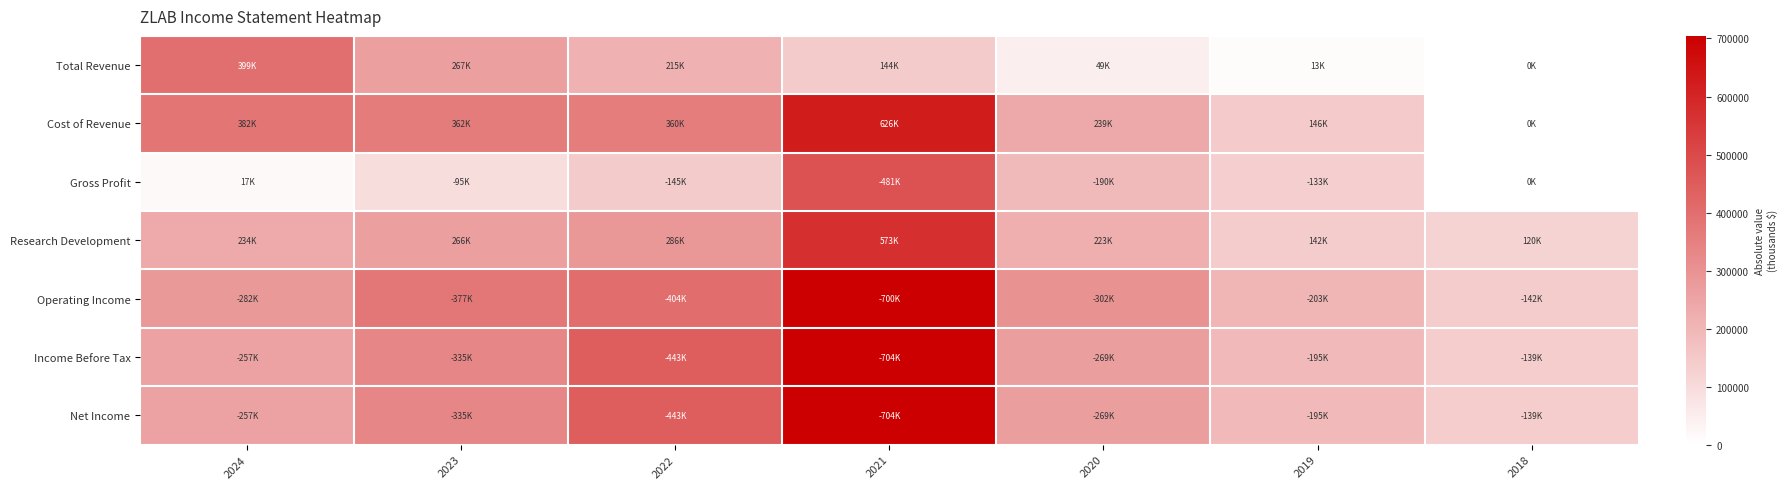

Reading left to right, transcribe all the data shown in this chart.

Total Revenue: 2024=399000	2023=266700	2022=215000	2021=144300	2020=49000	2019=13000	2018=100
Cost of Revenue: 2024=382400	2023=361700	2022=360400	2021=625500	2020=239400	2019=146000	2018=0
Gross Profit: 2024=16600	2023=95000	2022=145400	2021=481200	2020=190500	2019=133000	2018=100
Research Development: 2024=234500	2023=265900	2022=286400	2021=573300	2020=222700	2019=142200	2018=120300
Operating Income: 2024=282100	2023=376600	2022=404400	2021=700100	2020=301800	2019=203200	2018=141800
Income Before Tax: 2024=257100	2023=334600	2022=443300	2021=704500	2020=268900	2019=195100	2018=139100
Net Income: 2024=257100	2023=334600	2022=443300	2021=704500	2020=268900	2019=195100	2018=139100